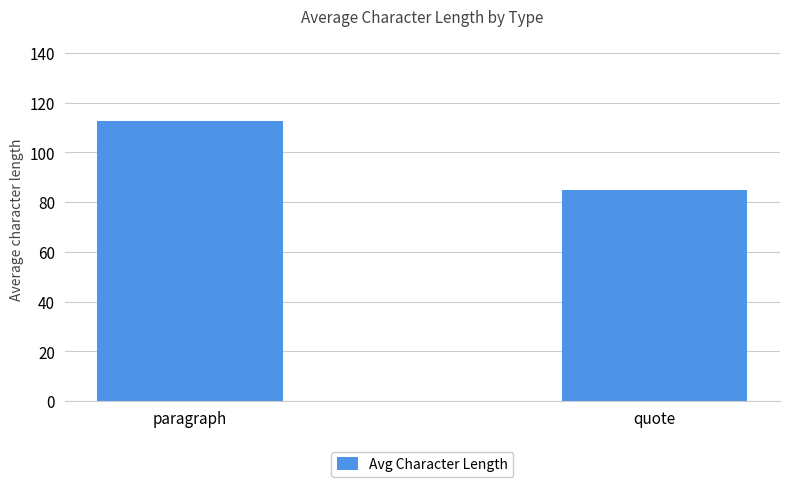

At which category does the chart reach its minimum across all series?

quote